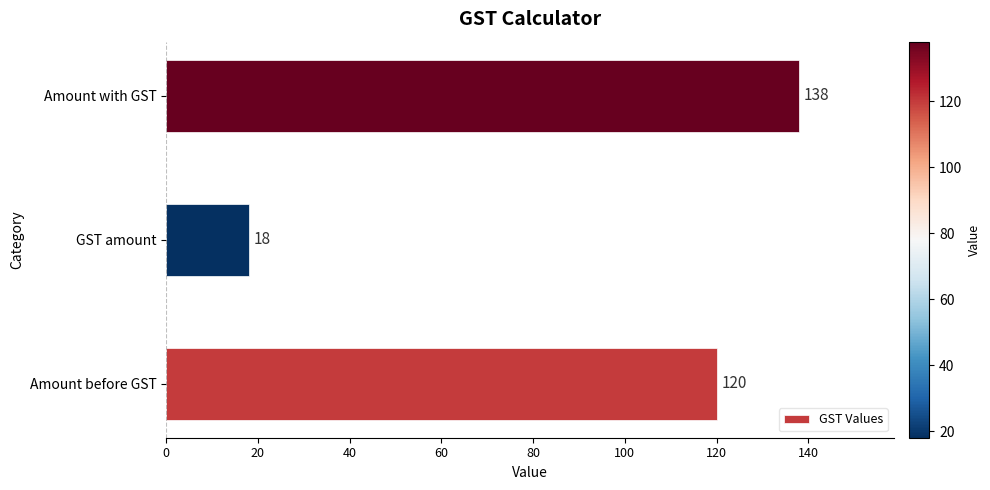

How many values are between 18 and 138?

3